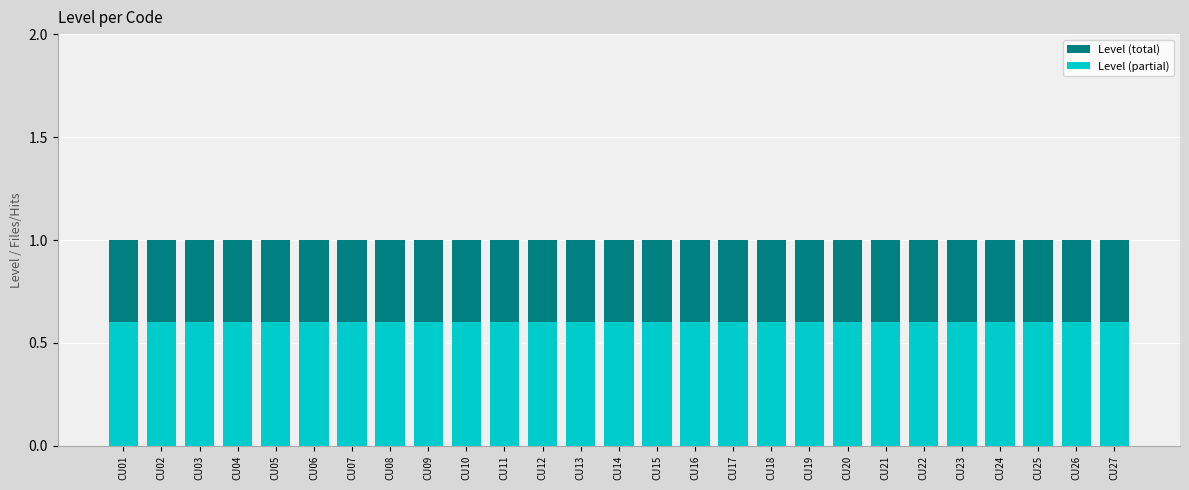

Count the number of categories in the chart.

27